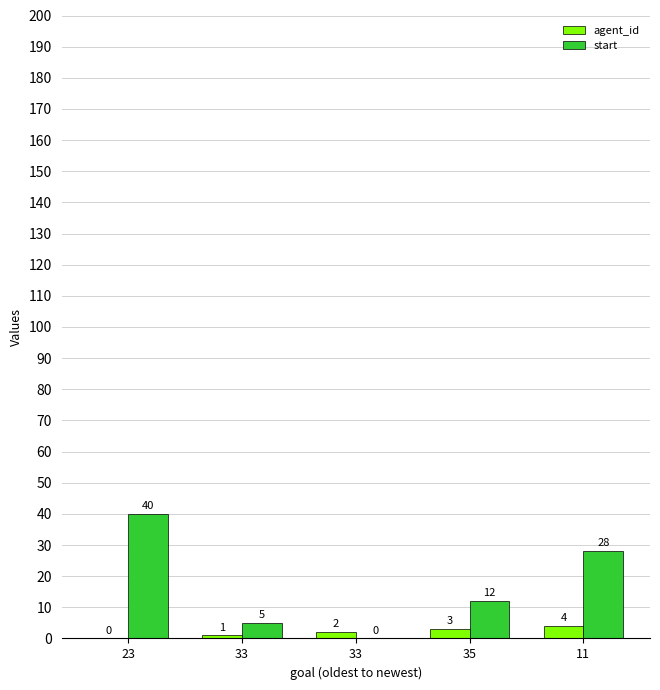

How many groups of bars are there?

5